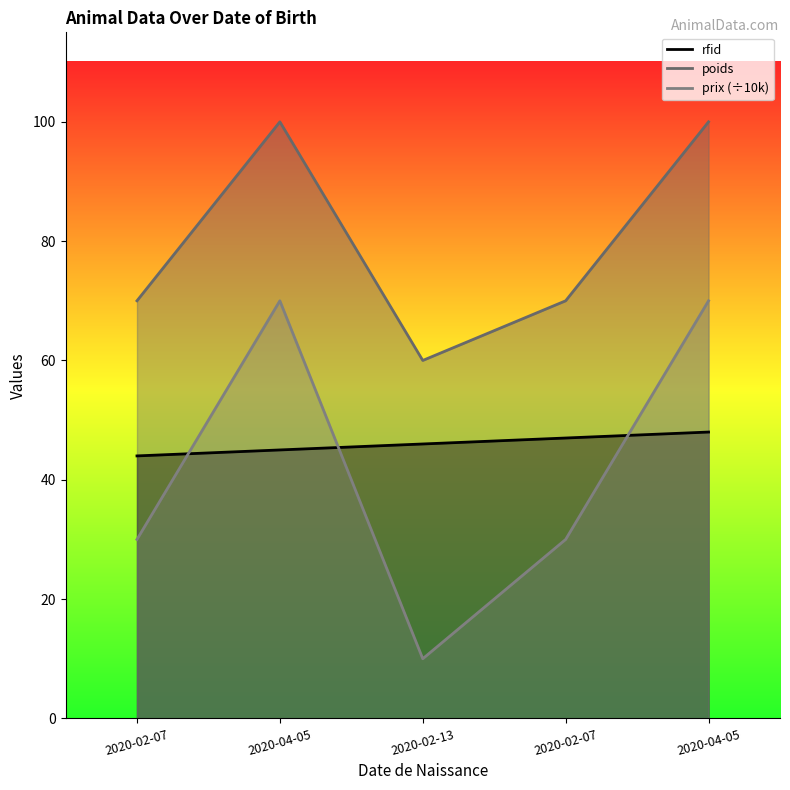

What is the difference between the poids values at 2020-02-07 and 2020-04-05?

30